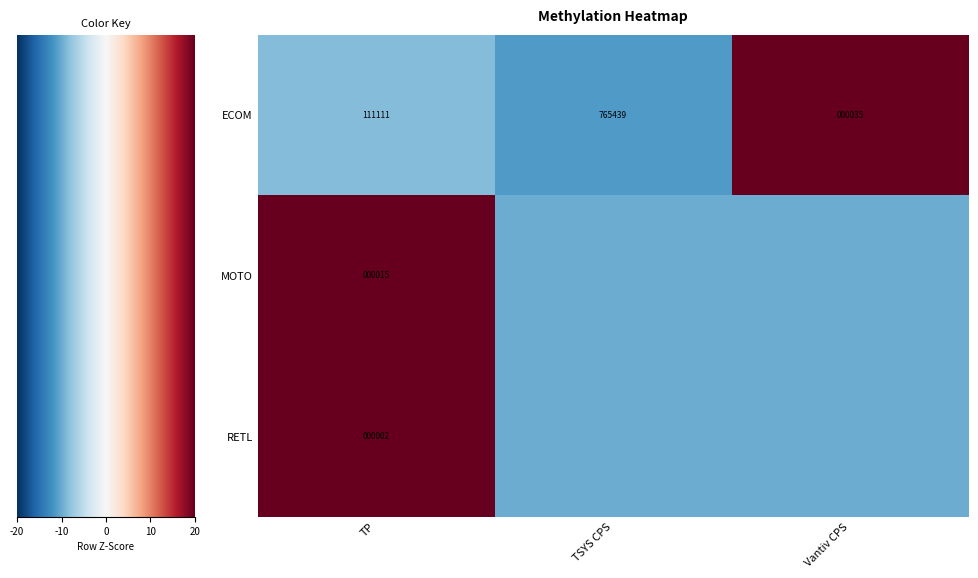

At which label is ECOM closest to 382737?

TP